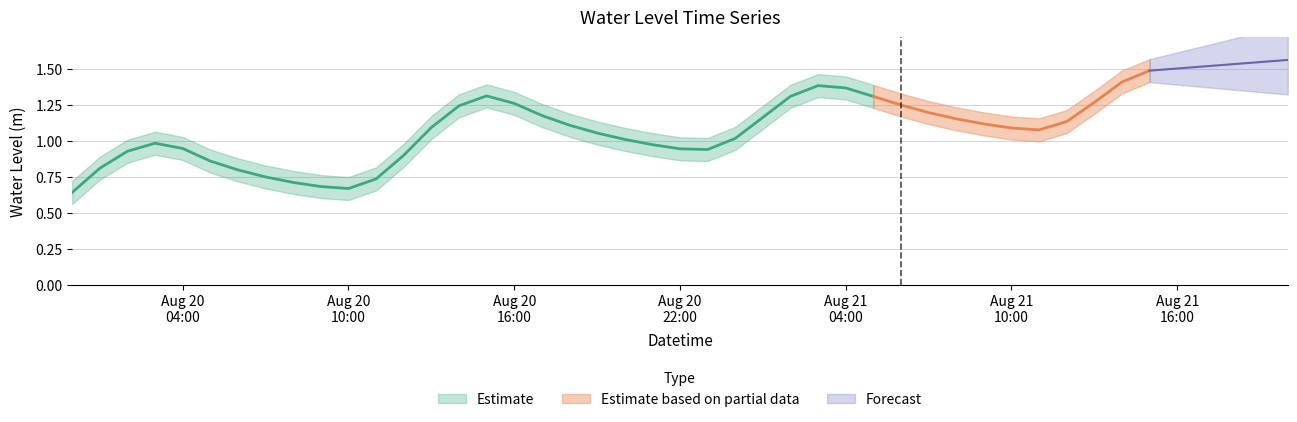

At which label is the value closest to 1?

2023-08-20 20:00:00